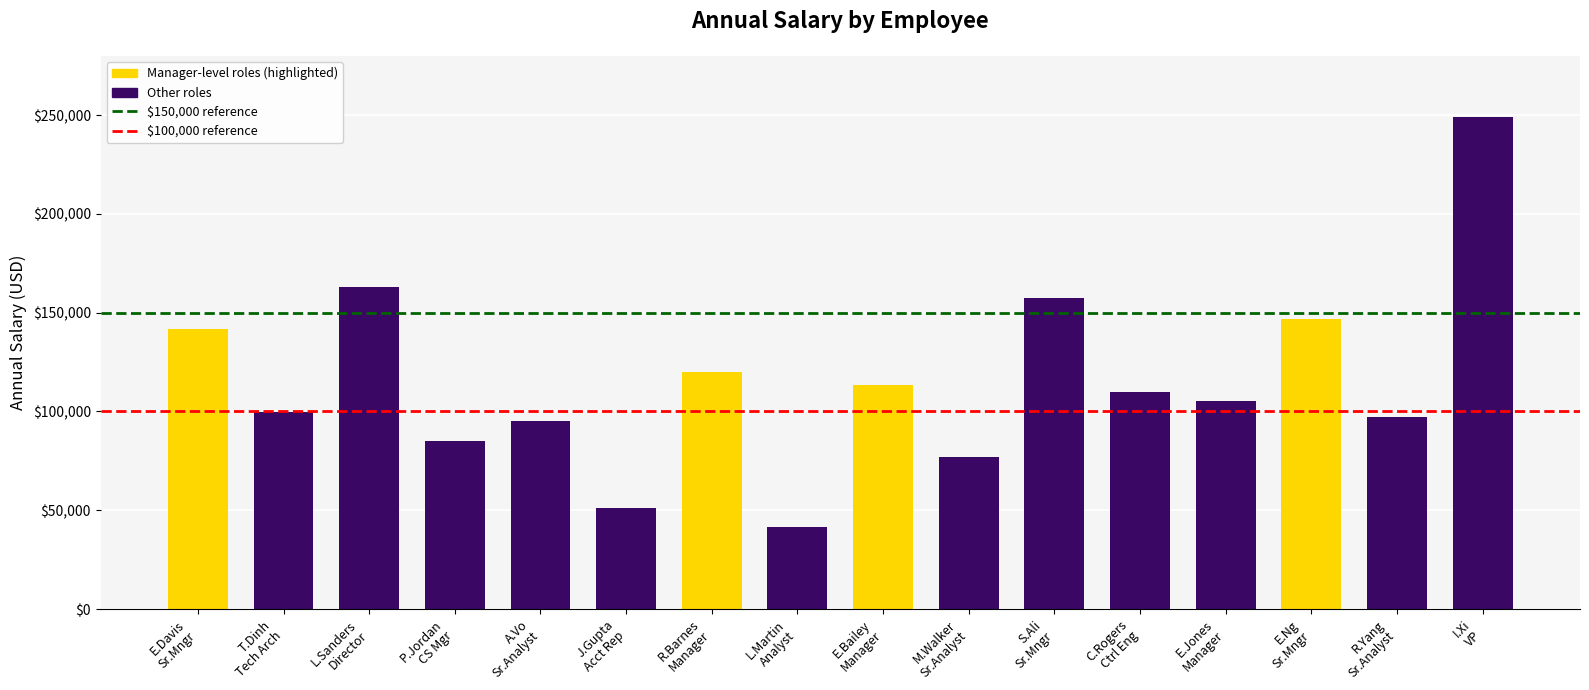

What is the difference between the maximum and minimum values?

207934